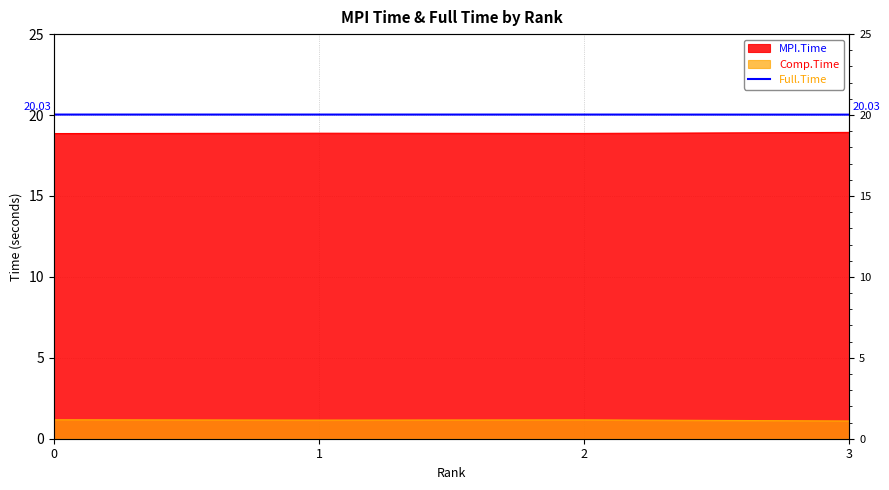

Rank the categories by value from highest to lowest.

0, 1, 2, 3